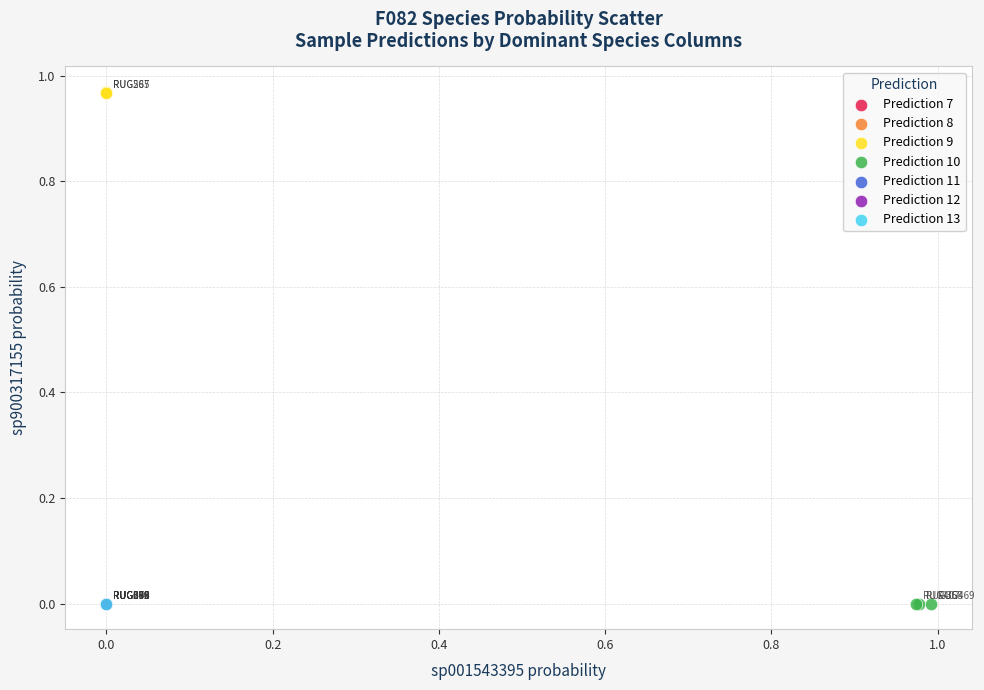

What are all the series names shown in the legend?

Prediction 7, Prediction 8, Prediction 9, Prediction 10, Prediction 11, Prediction 12, Prediction 13